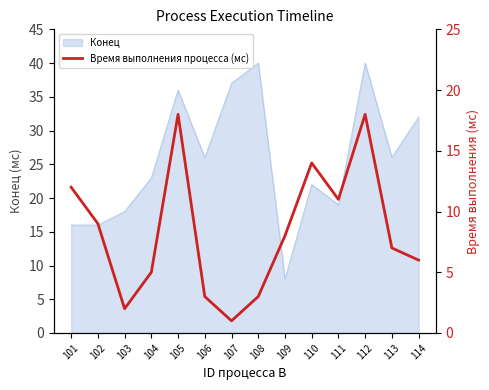

List the labels in order of value, smallest first.

107, 103, 106, 108, 104, 114, 113, 109, 102, 111, 101, 110, 105, 112